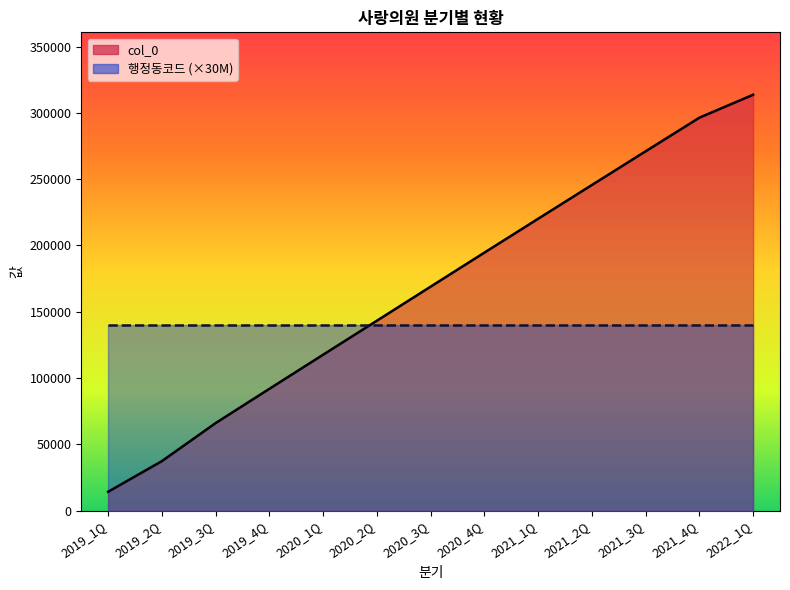

Rank the series at 2020_3Q from highest to lowest value.

col_0_line, 행정동코드_line